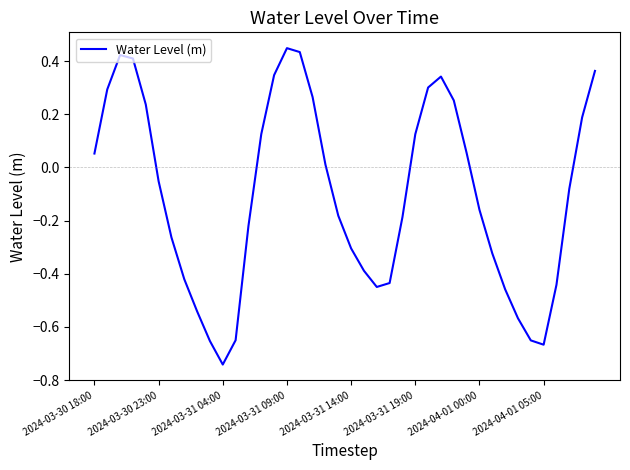

What is the difference between the maximum and minimum values?

1.2